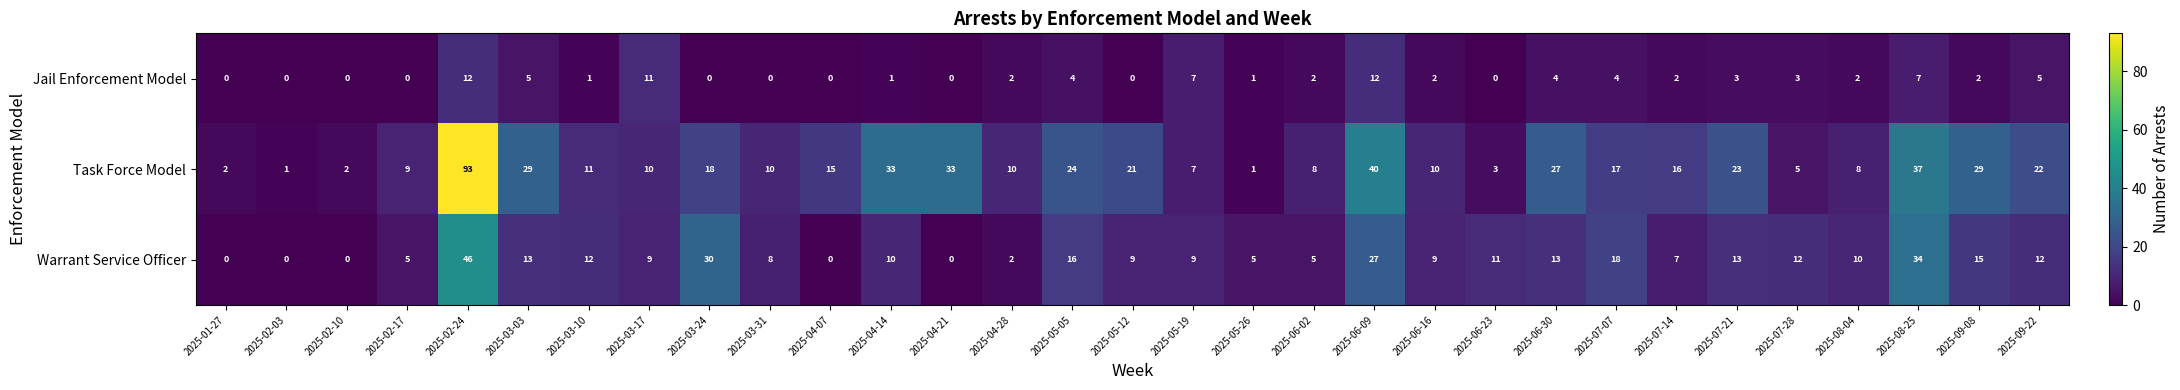

What is the sum of all Jail Enforcement Model values?

92